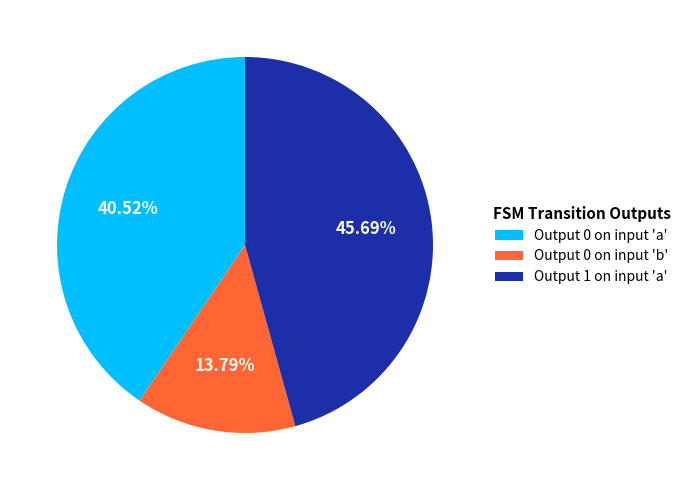

Is the sum of Output 0 on input 'b' and Output 0 on input 'a' greater than half?

Yes